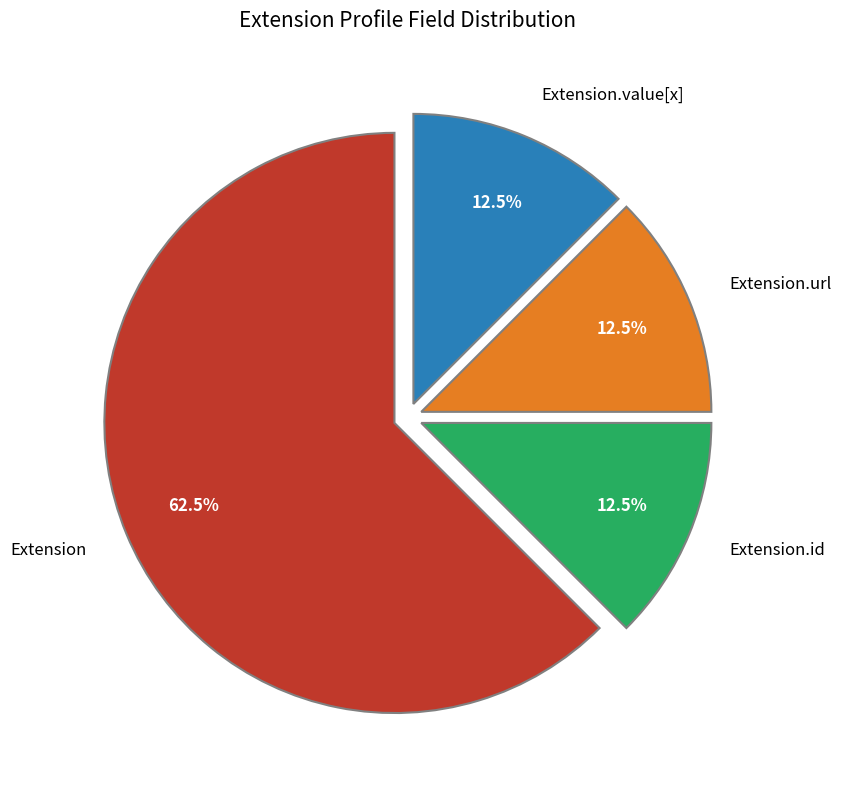

To the nearest percent, what is the difference between the largest and smallest slice percentages?

50%